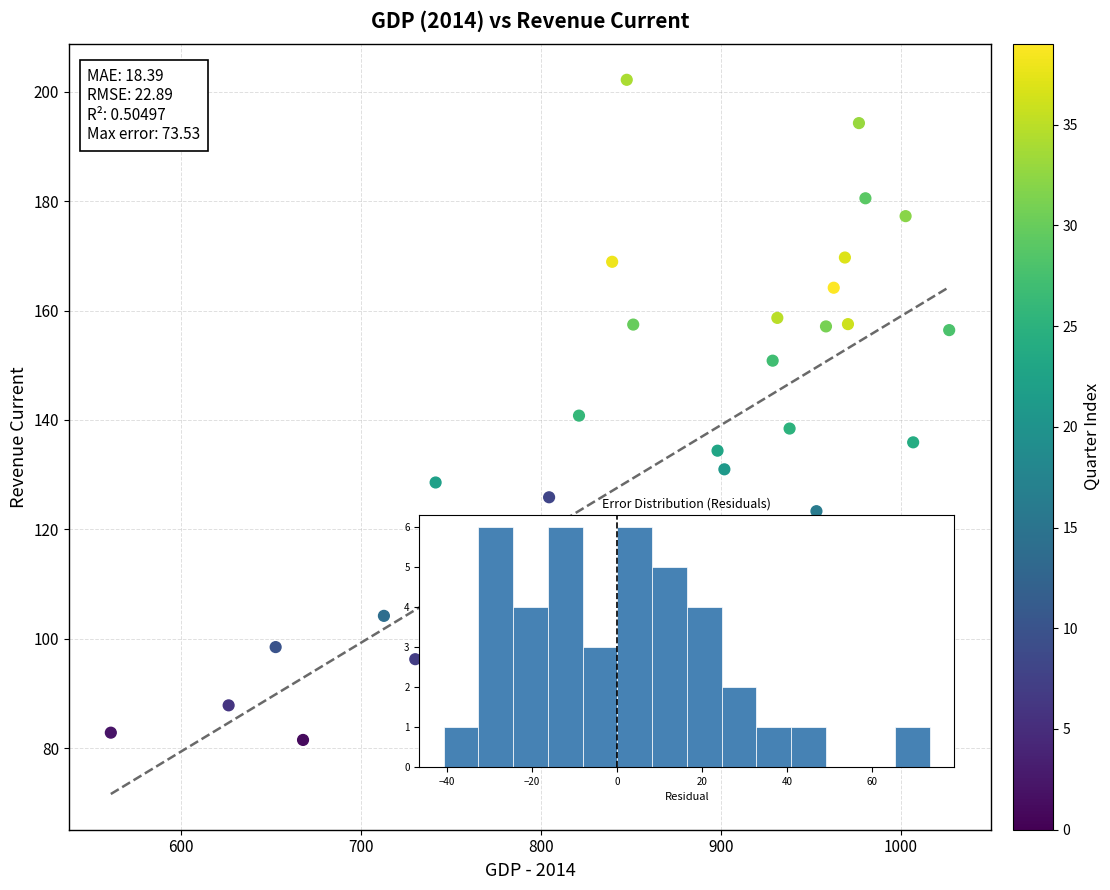

What is the range of Y values (max minus min)?

123.3